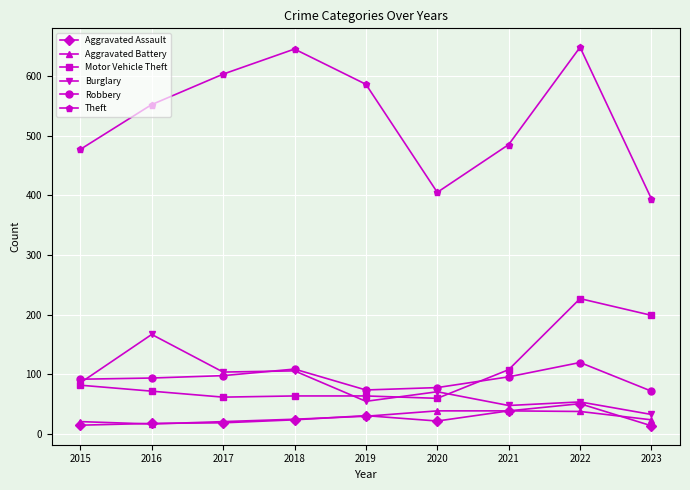

True or false: Aggravated Battery and Theft intersect in this chart.

False